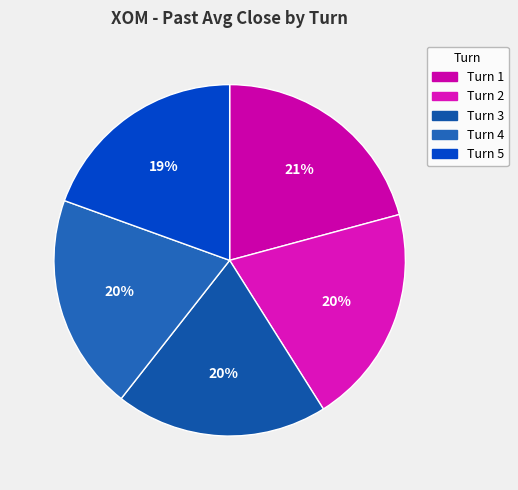

To the nearest percent, what is the combined percentage of Turn 5 and Turn 4?

39%